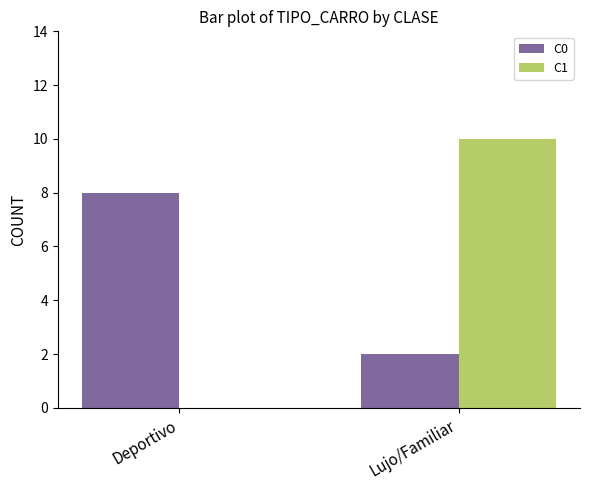

How many groups of bars are there?

2